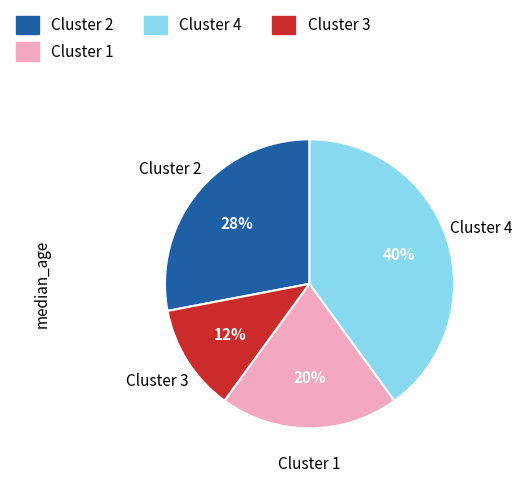

Which category has the biggest portion of the pie?

Cluster 3